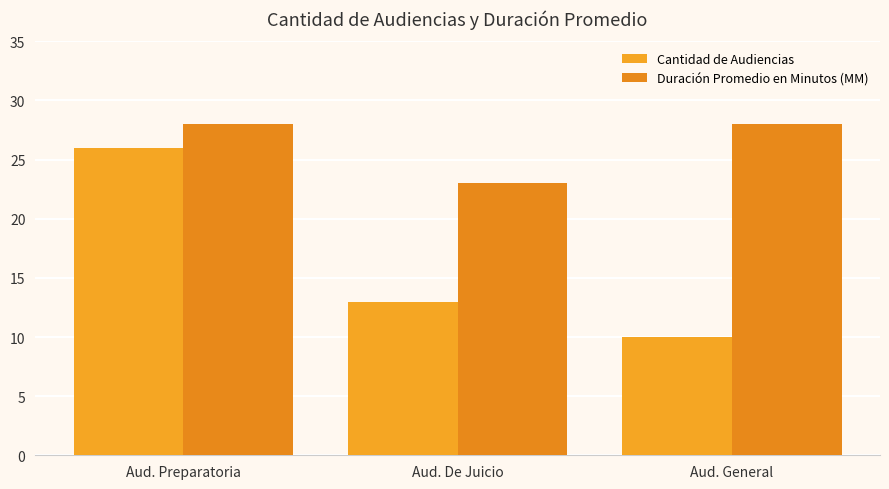

Reading left to right, extract all data points from this chart.

Cantidad de Audiencias: Aud. Preparatoria=26	Aud. De Juicio=13	Aud. General=10
Duración Promedio en Minutos (MM): Aud. Preparatoria=28	Aud. De Juicio=23	Aud. General=28